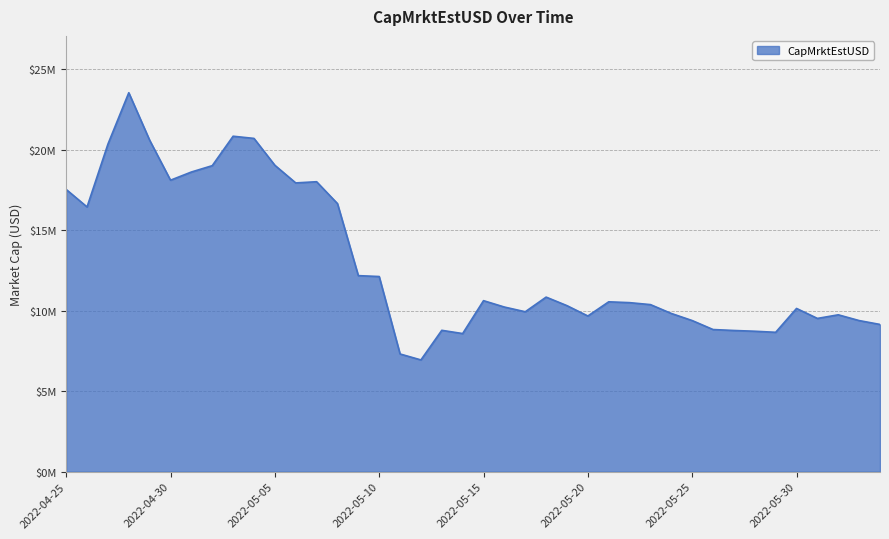

Reading right to left, what are all the values shown in this chart?

9139825.5	9380392.0	9737980.0	9514129.2	10133036.9	8651812.5	8718093.1	8765215.3	8823820.8	9381008.7	9821560.1	10371359.3	10493502.5	10545442.1	9664904.3	10305911.4	10837533.6	9927773.4	10220232.0	10616634.6	8573655.1	8775106.6	6936631.2	7306274.6	12115580.4	12170587.0	16644944.6	18001994.8	17927811.8	19023603.0	20691749.9	20826938.1	18999479.2	18605148.1	18096450.0	20578705.7	23527966.4	20333227.2	16435912.9	17522772.6